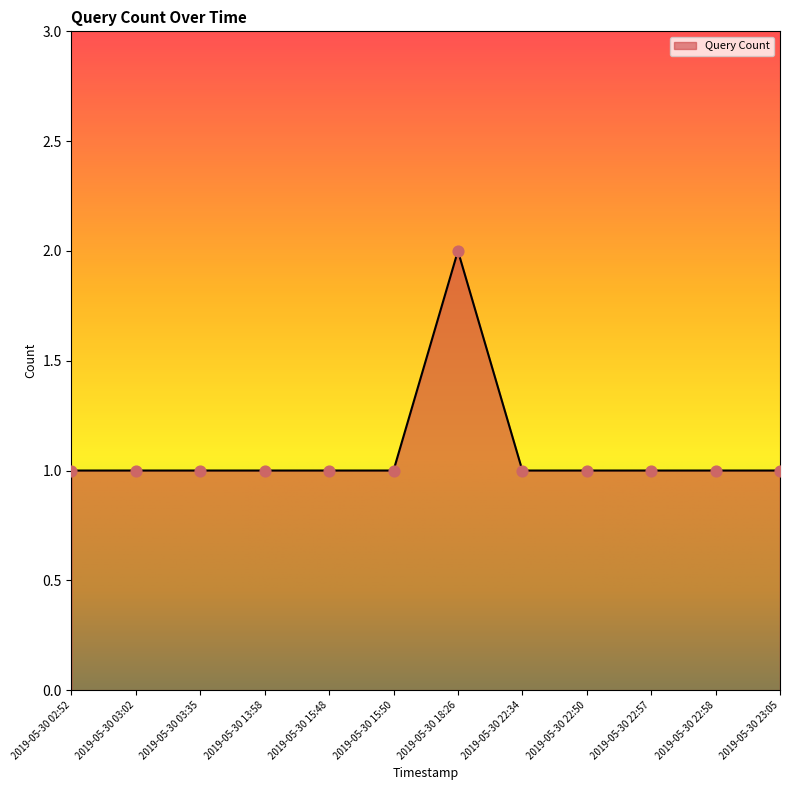

Approximately how many times larger is the value at 2019-05-30 22:50 compared to 2019-05-30 15:48?

1.0